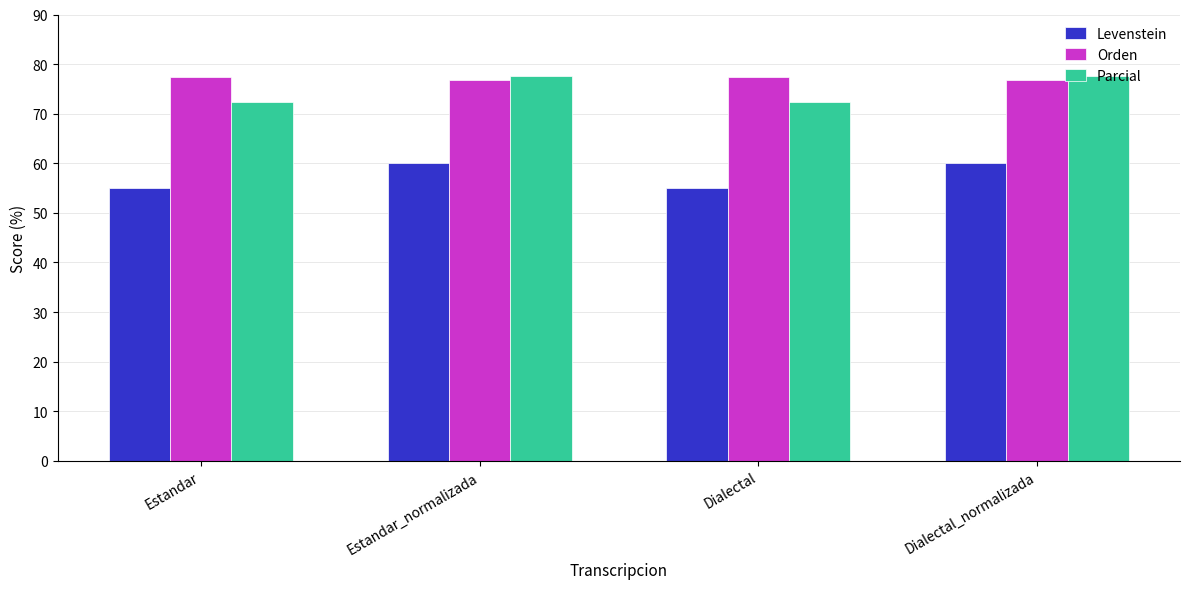

What is the spread (max minus min) of values at Estandar_normalizada?

17.6